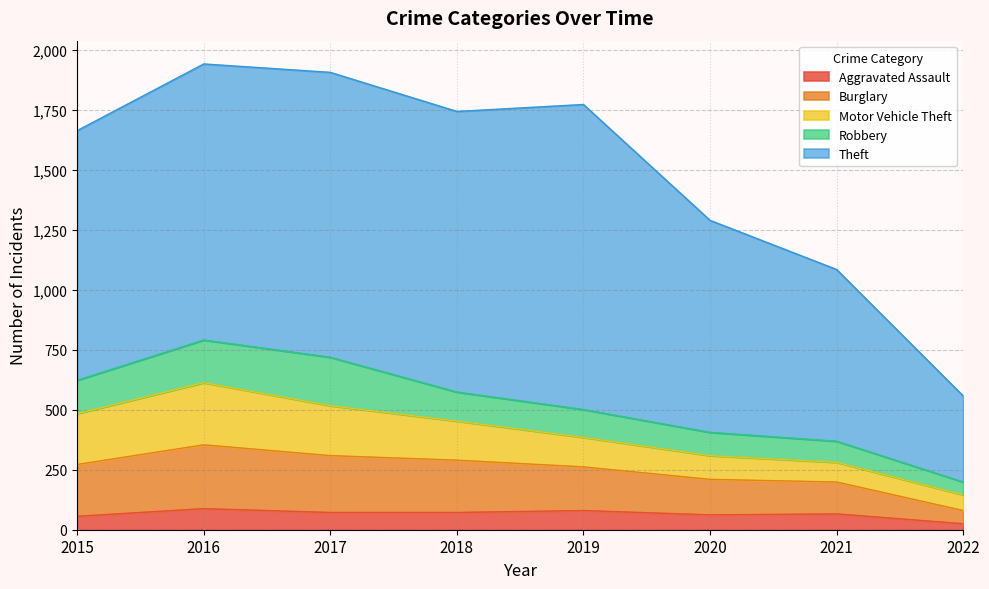

Between 2021 and 2022, which series saw the biggest shift?

Theft